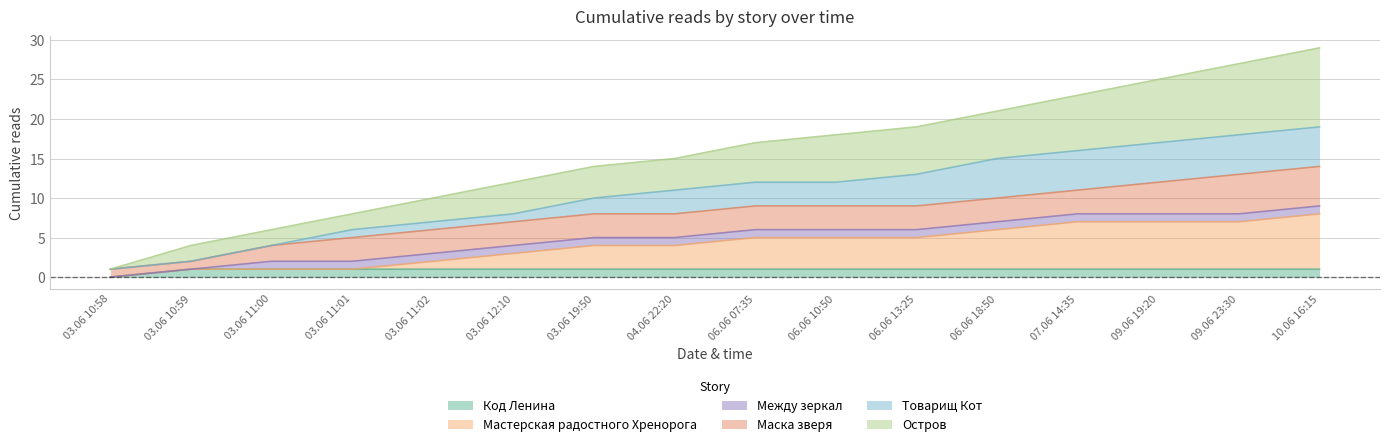

Which category has the lowest value in the Код Ленина series?

03.06 10:58